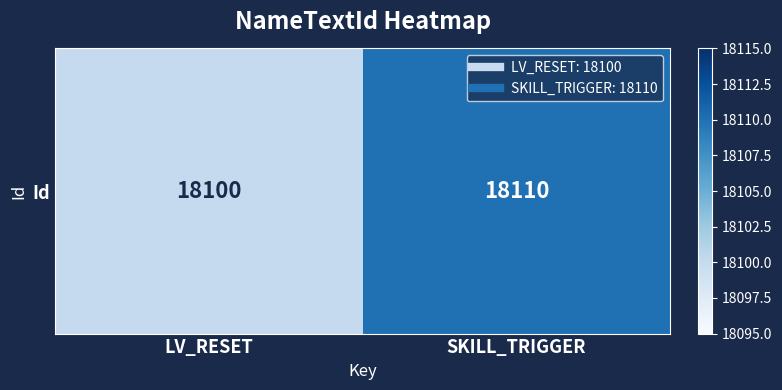

How many values are below 18110?

1